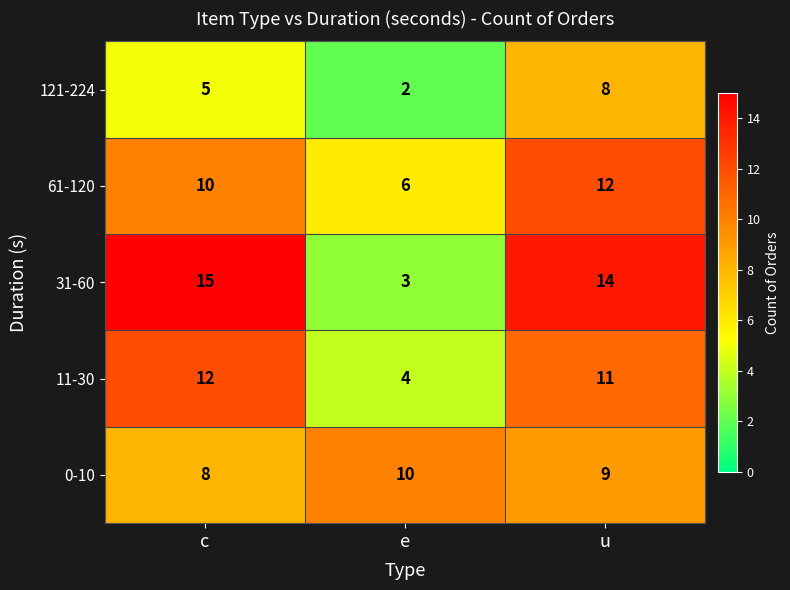

Which series has the largest total across all categories?

31-60